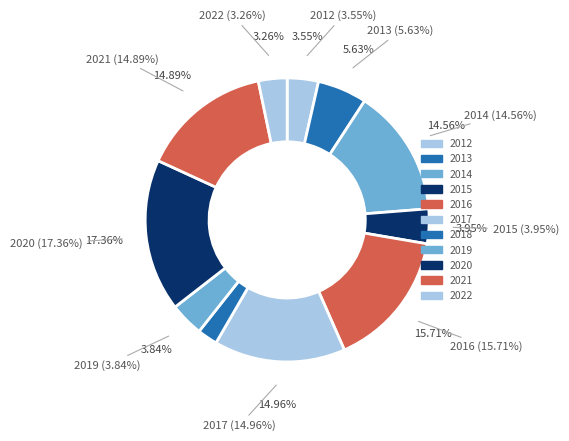

True or false: 2017 accounts for 6% of the total.

False